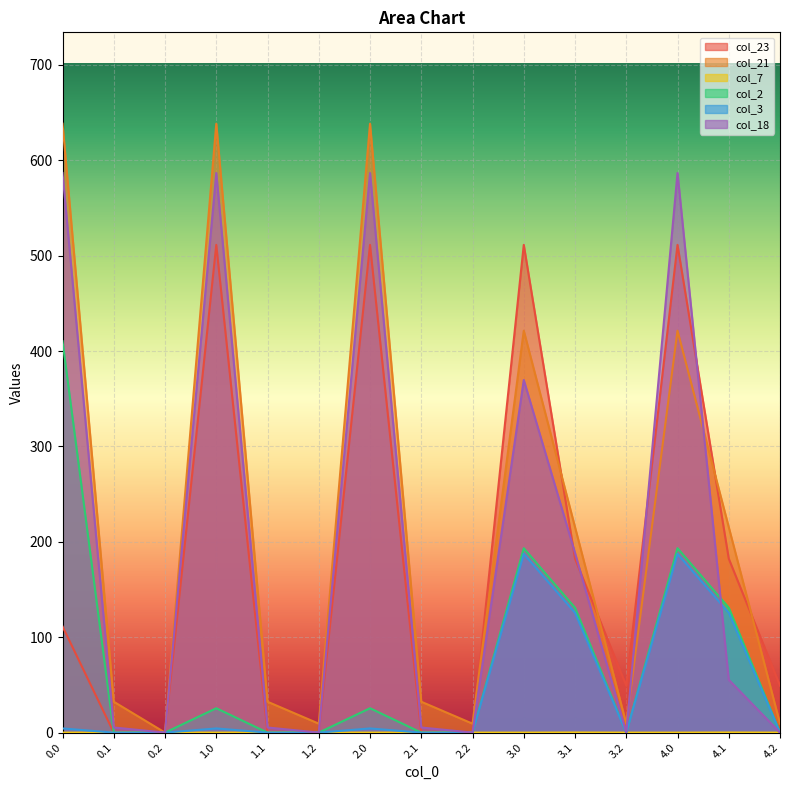

Rank the series by their maximum value, from highest to lowest.

col_21, col_18, col_23, col_2, col_3, col_7